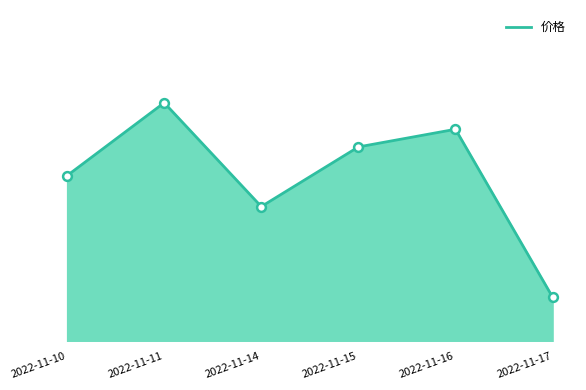

Approximately how many times larger is the value at 2022-11-15 compared to 2022-11-14?

1.0